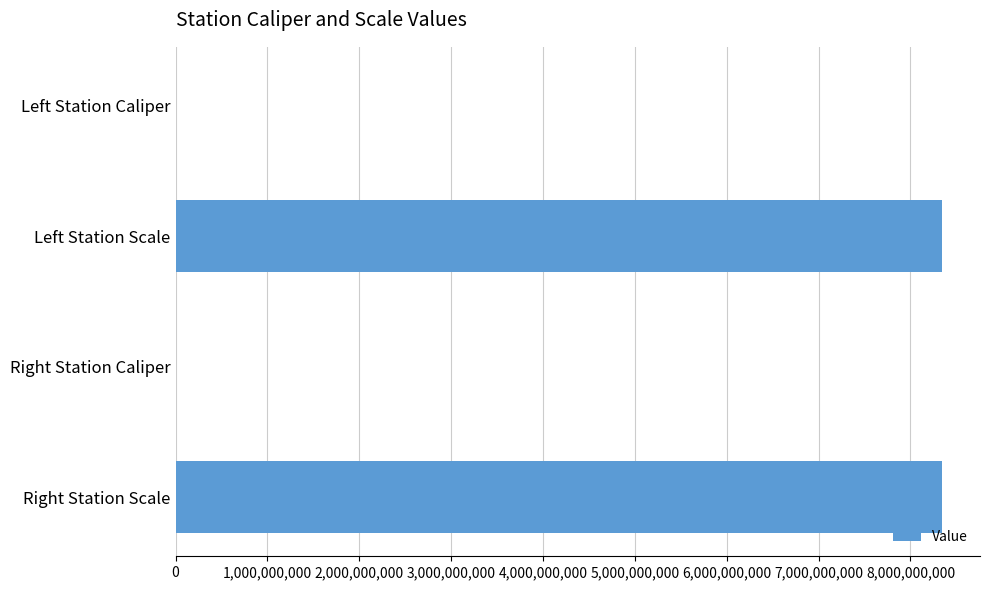

What is the ratio of the value at Left Station Scale to the value at Right Station Scale?

1.0